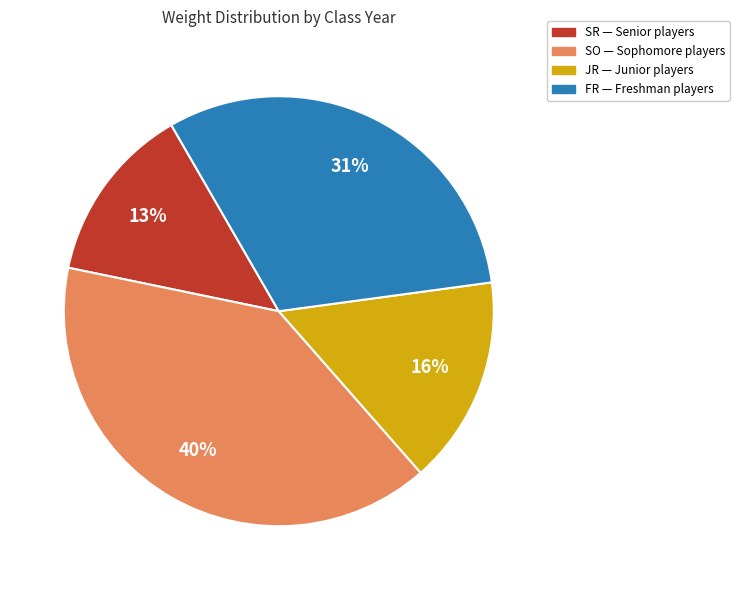

To the nearest percent, what is the average slice percentage?

25%